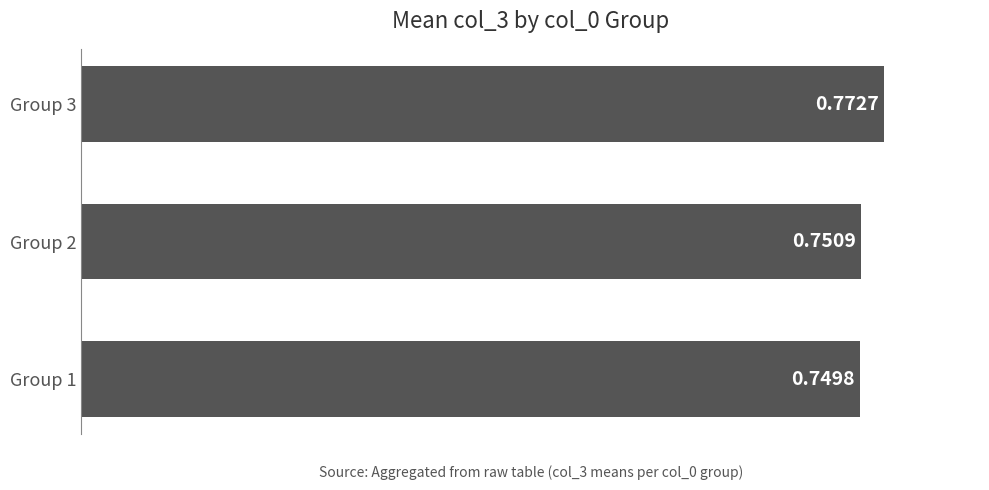

Rank the categories by value from highest to lowest.

Group 3, Group 2, Group 1